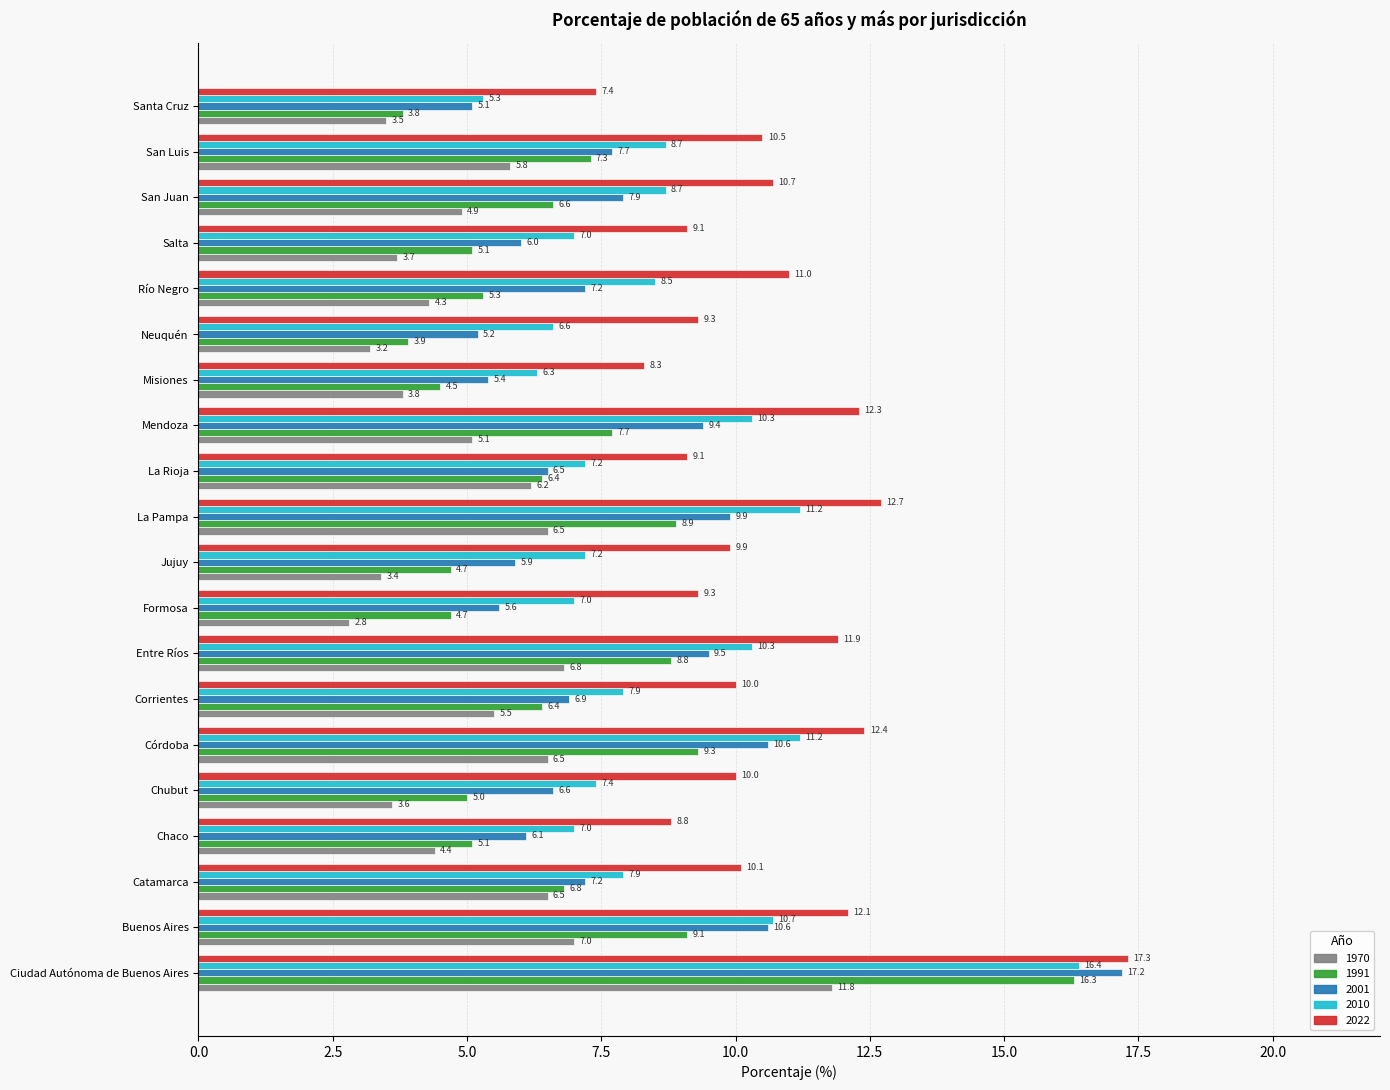

Which series changed the most between Entre Ríos and La Rioja?

2010